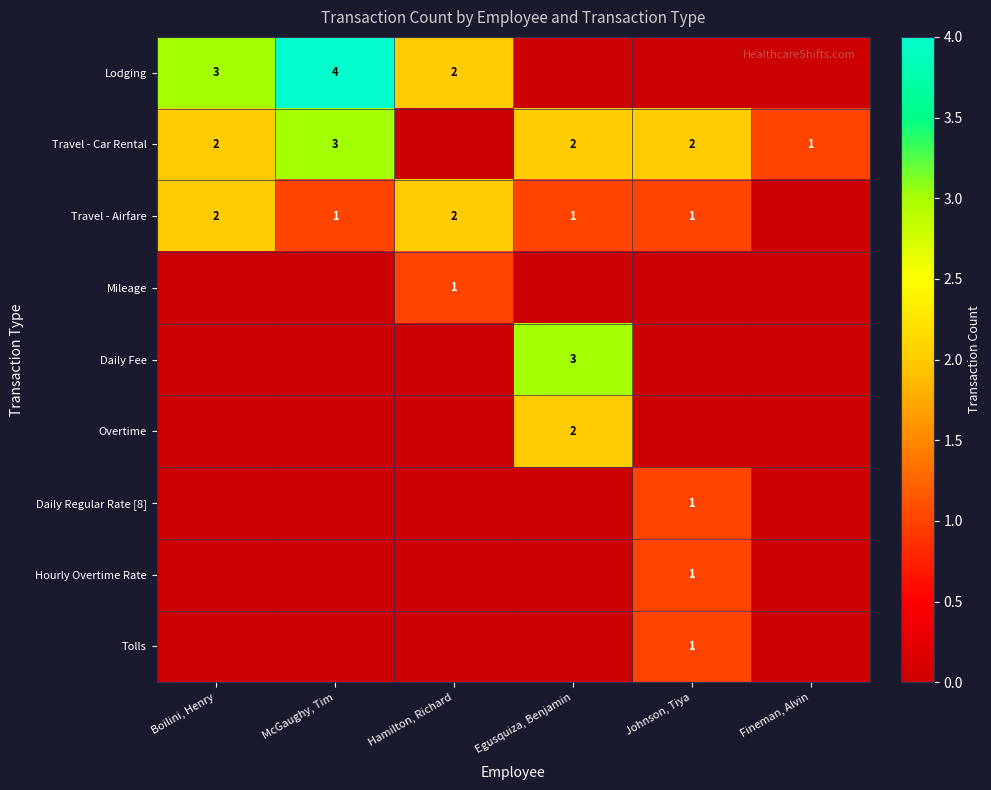

Is it true that Mileage equals 2 at Hamilton, Richard?

False